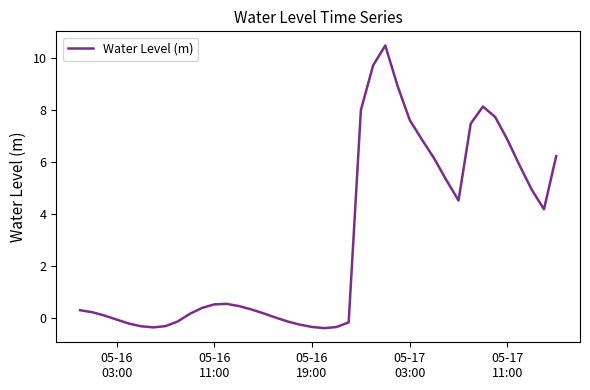

What is the difference between the maximum and minimum values?

10.9